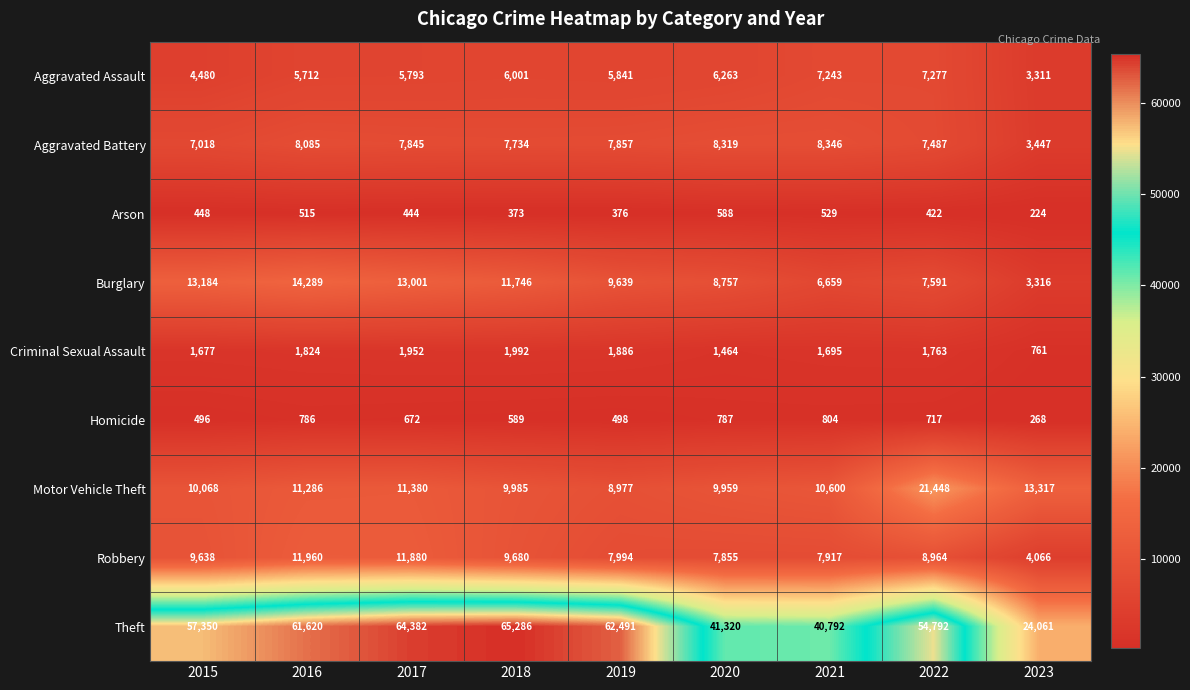

Count the number of data series in this chart.

9